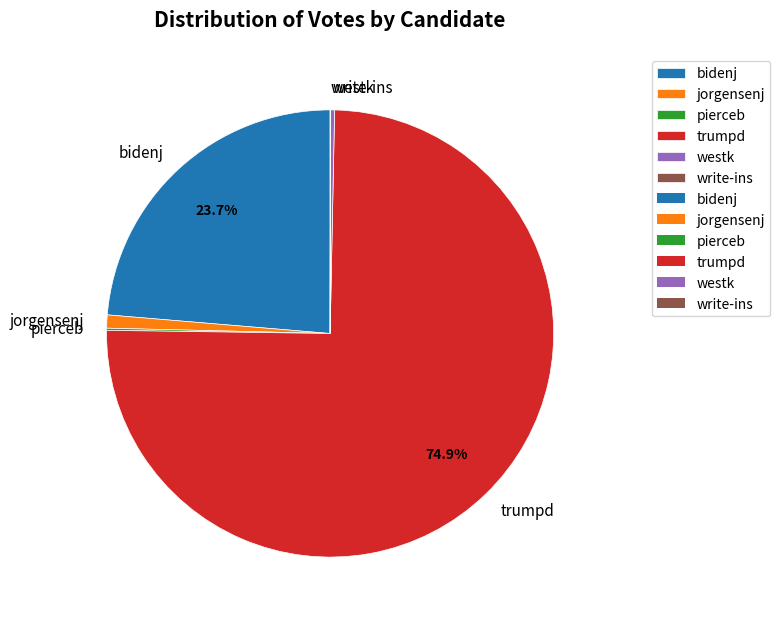

What is the largest slice in the pie chart?

trumpd